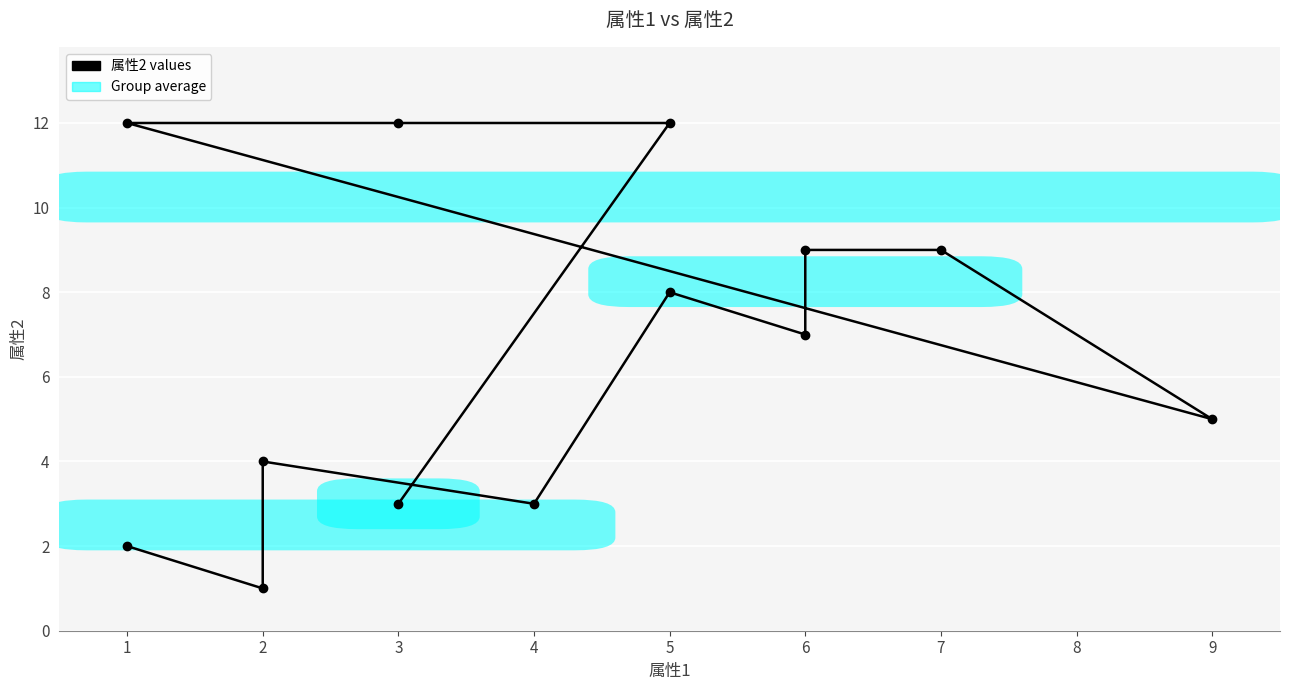

The chart shows a value of 3 at 3. True or false?

True